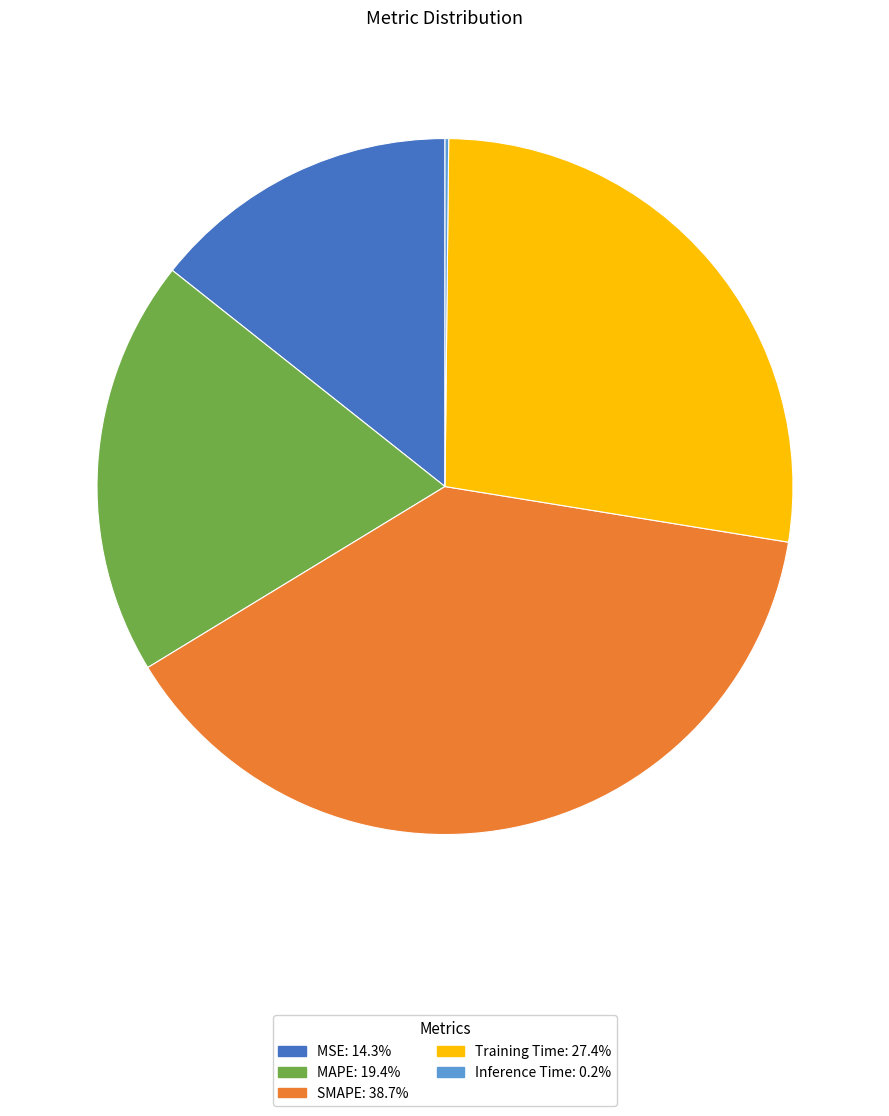

Which slice is the largest?

SMAPE